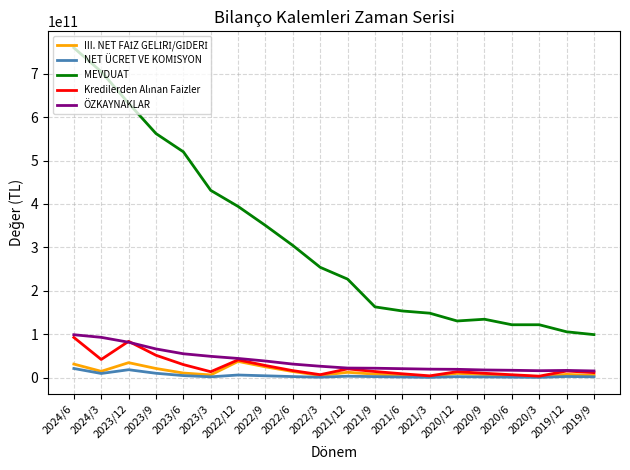

Which series has the largest total across all categories?

MEVDUAT